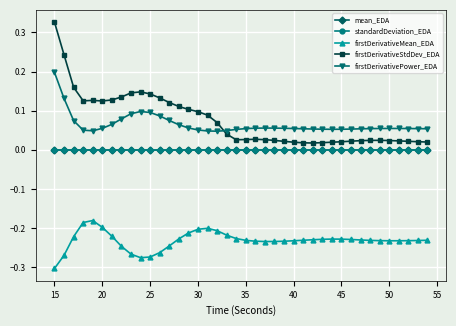

True or false: standardDeviation_EDA has more than 0 points higher than both neighbors.

True